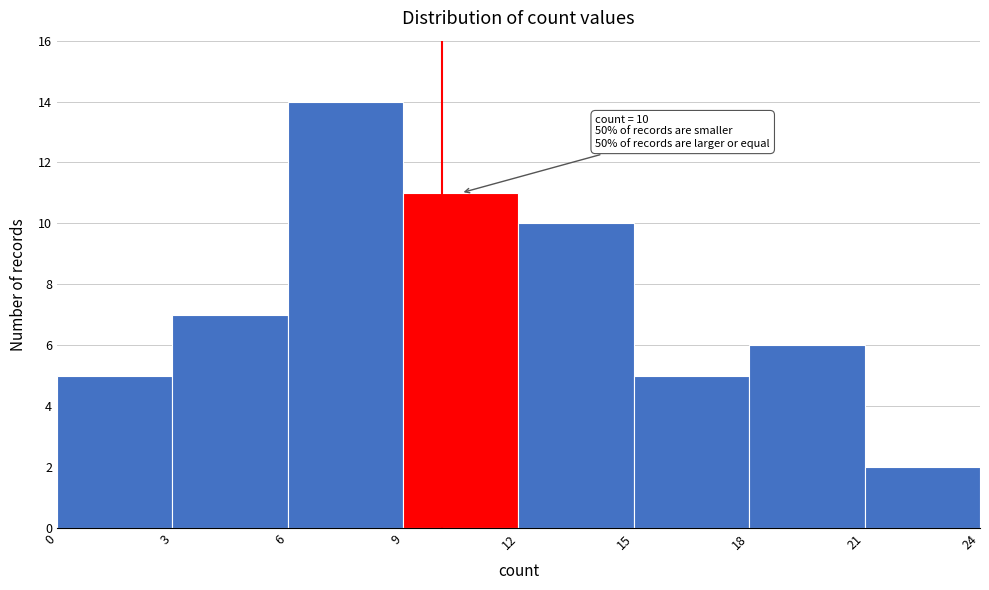

Over which range of the x-axis is the bar tallest?

6 to 9